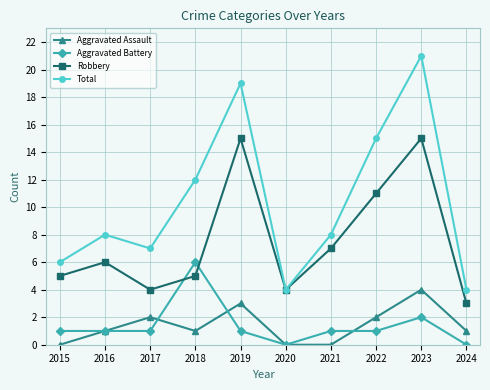

The value of Total at 2024 is 6. True or false?

False